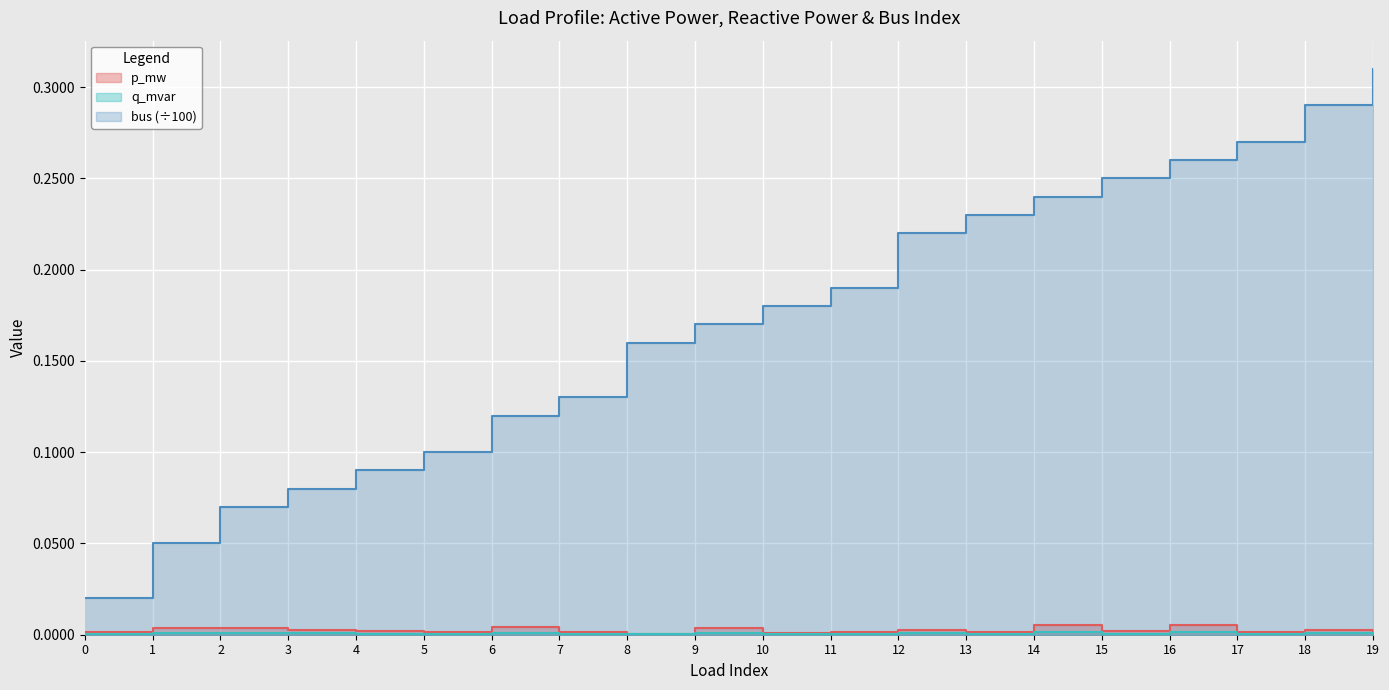

True or false: bus has a value of 0.1 at 6.

True